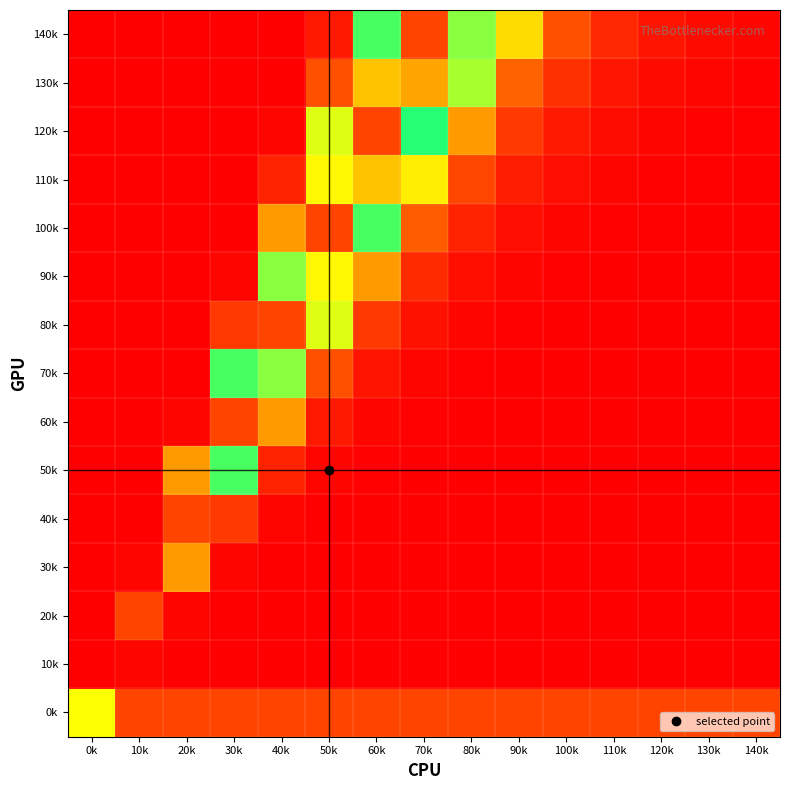

Reading right to left, extract all data points from this chart.

0k: 140k=1.0	130k=1.0	120k=1.0	110k=1.0	100k=1.0	90k=1.0	80k=1.0	70k=1.0	60k=1.0	50k=1.0	40k=1.0	30k=1.0	20k=1.0	10k=1.0	0k=0.5
10k: 140k=0.0	130k=0.0	120k=0.0	110k=0.0	100k=0.0	90k=0.0	80k=0.0	70k=0.0	60k=0.0	50k=0.0	40k=0.0	30k=0.0	20k=0.0	10k=0.0	0k=0.0
20k: 140k=0.0	130k=0.0	120k=0.0	110k=0.0	100k=0.0	90k=0.0	80k=0.0	70k=0.0	60k=0.0	50k=0.0	40k=0.0	30k=0.0	20k=0.0	10k=1.0	0k=0.0
30k: 140k=0.0	130k=0.0	120k=0.0	110k=0.0	100k=0.0	90k=0.0	80k=0.0	70k=0.0	60k=0.0	50k=0.0	40k=0.0	30k=0.0	20k=0.4	10k=0.0	0k=0.0
40k: 140k=0.0	130k=0.0	120k=0.0	110k=0.0	100k=0.0	90k=0.0	80k=0.0	70k=0.0	60k=0.0	50k=0.0	40k=0.0	30k=0.2	20k=1.0	10k=0.0	0k=0.0
50k: 140k=0.0	130k=0.0	120k=0.0	110k=0.0	100k=0.0	90k=0.0	80k=0.0	70k=0.0	60k=0.0	50k=0.0	40k=0.1	30k=0.6	20k=0.4	10k=0.0	0k=0.0
60k: 140k=0.0	130k=0.0	120k=0.0	110k=0.0	100k=0.0	90k=0.0	80k=0.0	70k=0.0	60k=0.0	50k=0.1	40k=0.4	30k=1.0	20k=0.0	10k=0.0	0k=0.0
70k: 140k=0.0	130k=0.0	120k=0.0	110k=0.0	100k=0.0	90k=0.0	80k=0.0	70k=0.0	60k=0.1	50k=0.2	40k=0.8	30k=0.6	20k=0.0	10k=0.0	0k=0.0
80k: 140k=0.0	130k=0.0	120k=0.0	110k=0.0	100k=0.0	90k=0.0	80k=0.0	70k=0.1	60k=0.2	50k=0.5	40k=1.0	30k=0.2	20k=0.0	10k=0.0	0k=0.0
90k: 140k=0.0	130k=0.0	120k=0.0	110k=0.0	100k=0.0	90k=0.0	80k=0.0	70k=0.1	60k=0.4	50k=0.9	40k=0.8	30k=0.0	20k=0.0	10k=0.0	0k=0.0
100k: 140k=0.0	130k=0.0	120k=0.0	110k=0.0	100k=0.0	90k=0.0	80k=0.1	70k=0.3	60k=0.6	50k=1.0	40k=0.4	30k=0.0	20k=0.0	10k=0.0	0k=0.0
110k: 140k=0.0	130k=0.0	120k=0.0	110k=0.0	100k=0.0	90k=0.1	80k=0.2	70k=0.5	60k=0.9	50k=0.9	40k=0.1	30k=0.0	20k=0.0	10k=0.0	0k=0.0
120k: 140k=0.0	130k=0.0	120k=0.0	110k=0.0	100k=0.1	90k=0.2	80k=0.4	70k=0.7	60k=1.0	50k=0.5	40k=0.0	30k=0.0	20k=0.0	10k=0.0	0k=0.0
130k: 140k=0.0	130k=0.0	120k=0.0	110k=0.1	100k=0.1	90k=0.3	80k=0.6	70k=0.9	60k=0.9	50k=0.2	40k=0.0	30k=0.0	20k=0.0	10k=0.0	0k=0.0
140k: 140k=0.0	130k=0.0	120k=0.1	110k=0.1	100k=0.2	90k=0.5	80k=0.8	70k=1.0	60k=0.6	50k=0.1	40k=0.0	30k=0.0	20k=0.0	10k=0.0	0k=0.0